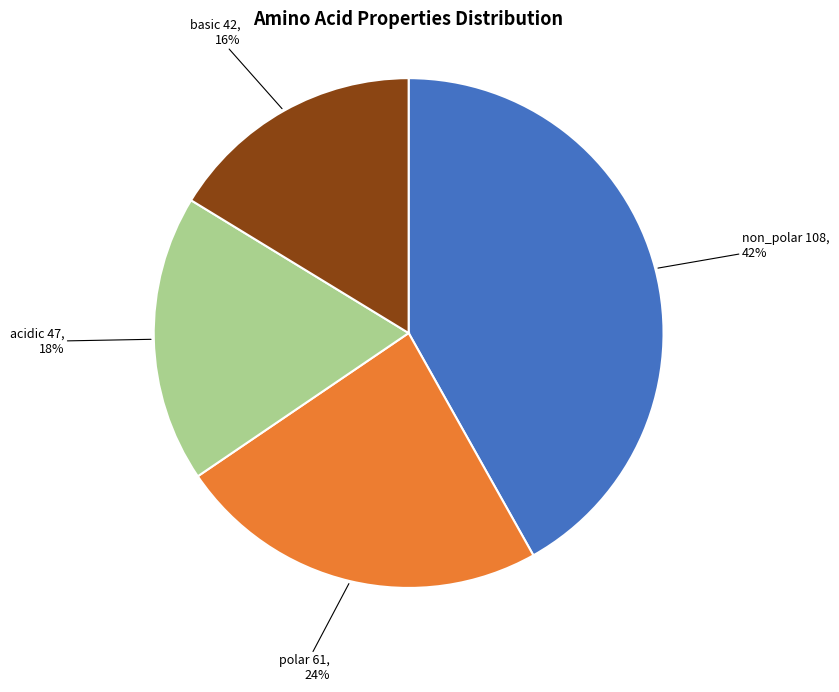

Is it true that acidic is 18% of the pie?

True